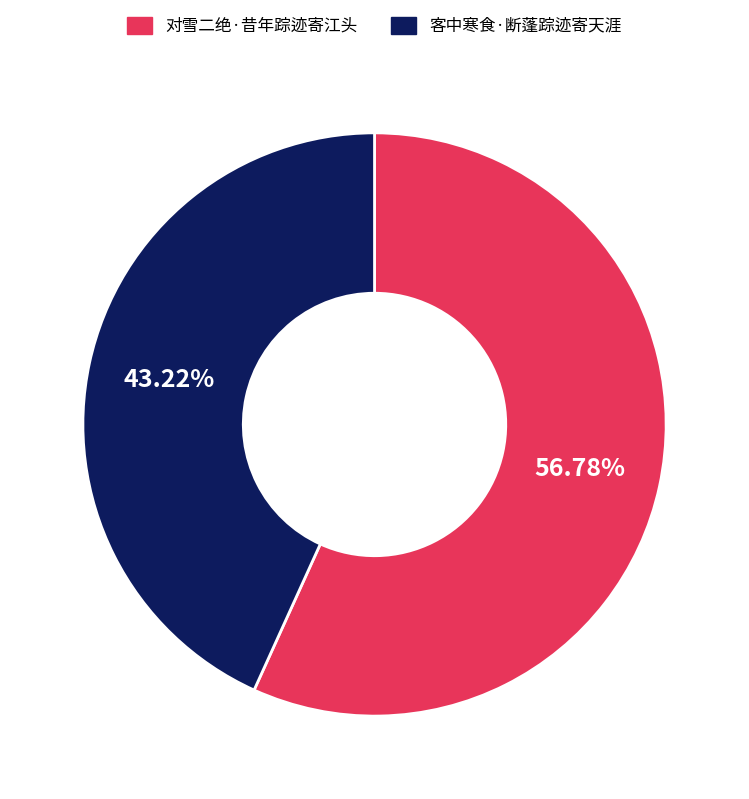

Rank the categories by value from lowest to highest.

客中寒食·断蓬踪迹寄天涯, 对雪二绝·昔年踪迹寄江头